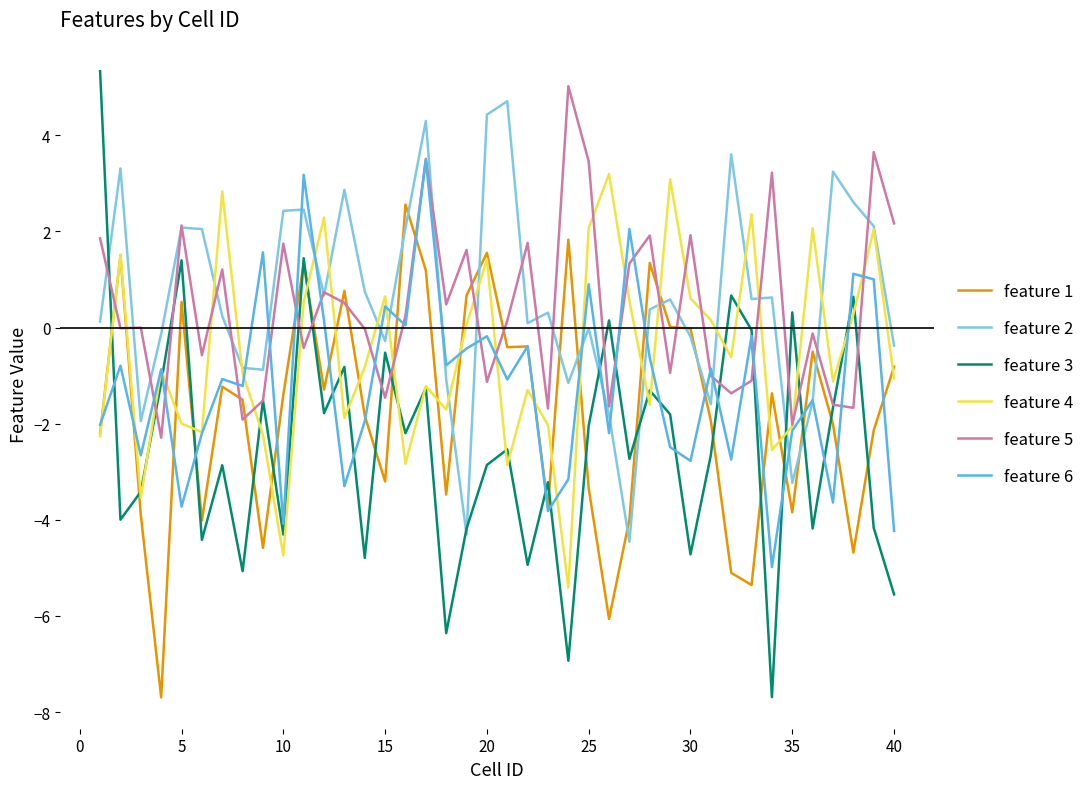

How many interior local peaks does the feature 3 series have?

14